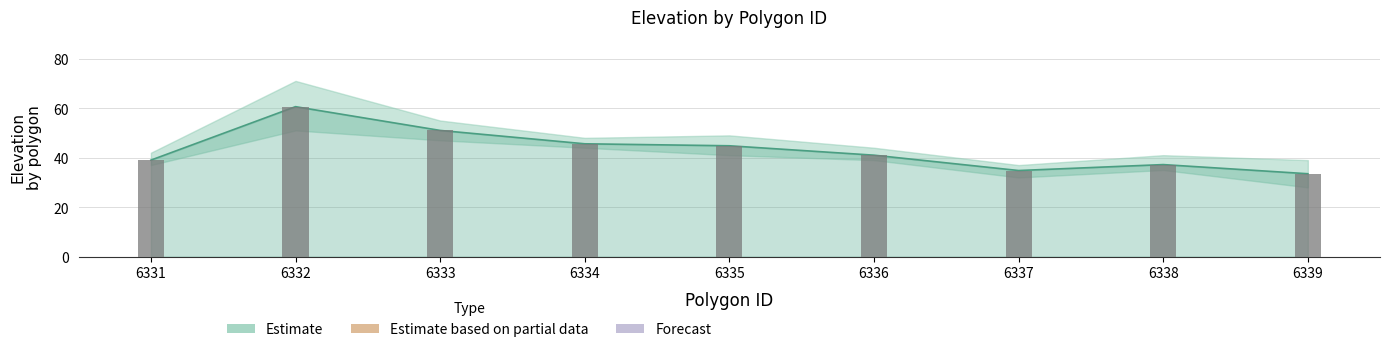

What is the sum of the values at 6335 and 6336?

85.8